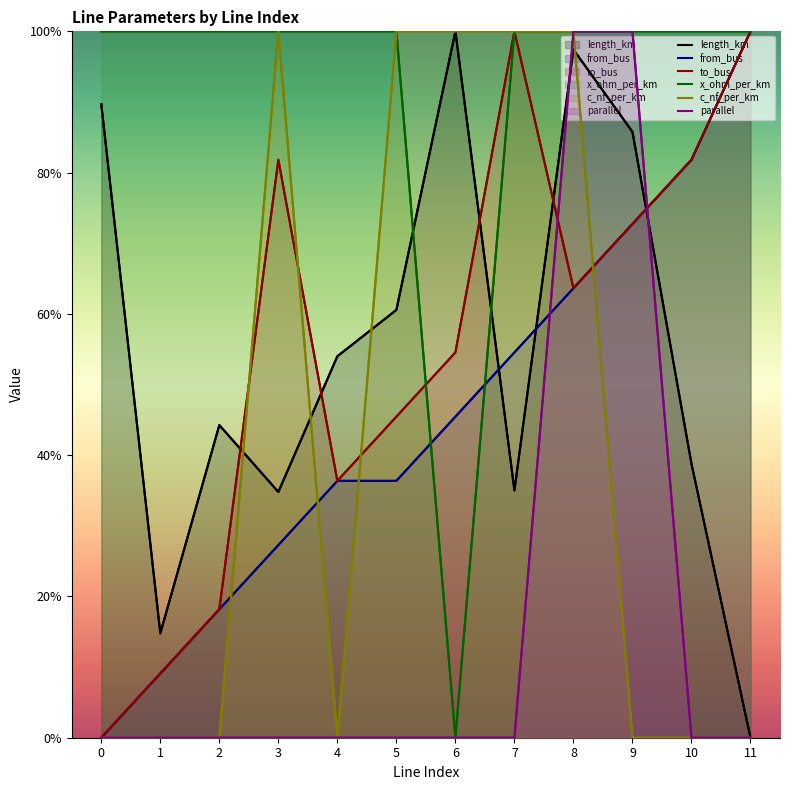

The length_km series shows 0.4 at 10. True or false?

True